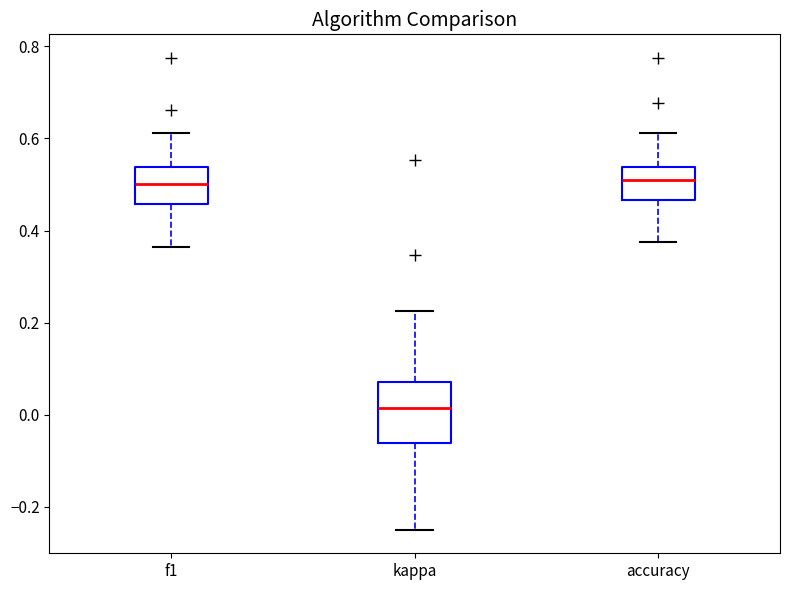

Where does the upper whisker of the box for f1 end on the y-axis? The values are not printed on the chart, so give them approximately, as read against the axis.

0.62